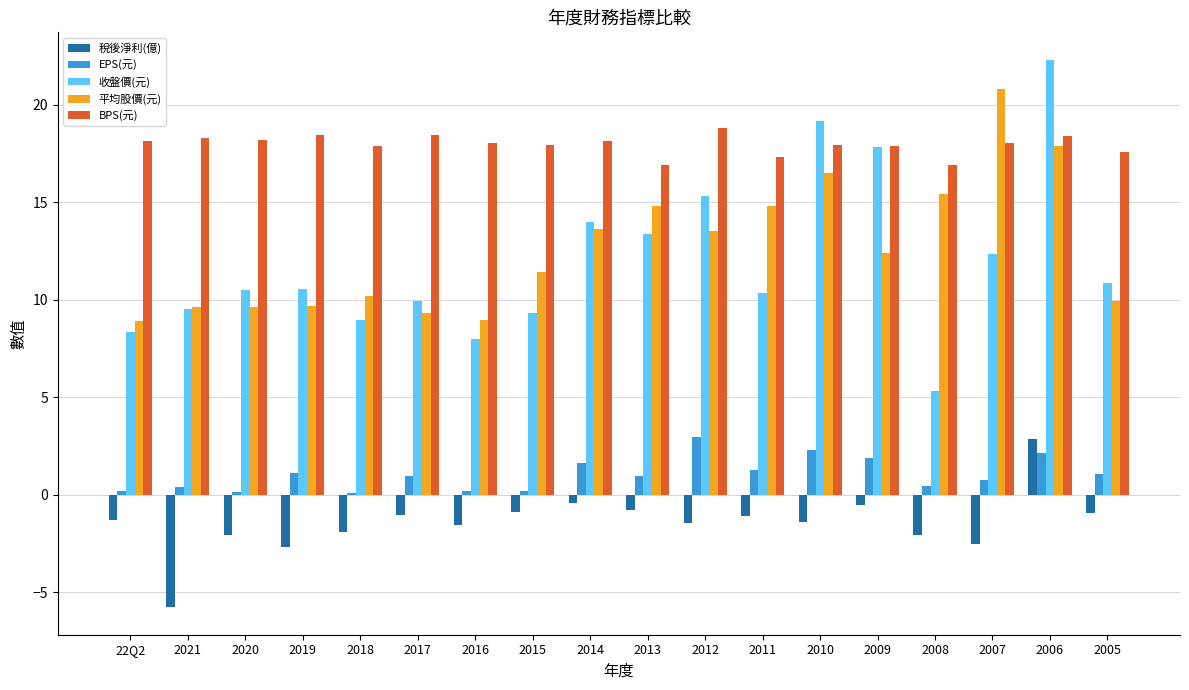

Which series has the largest total across all categories?

BPS(元)